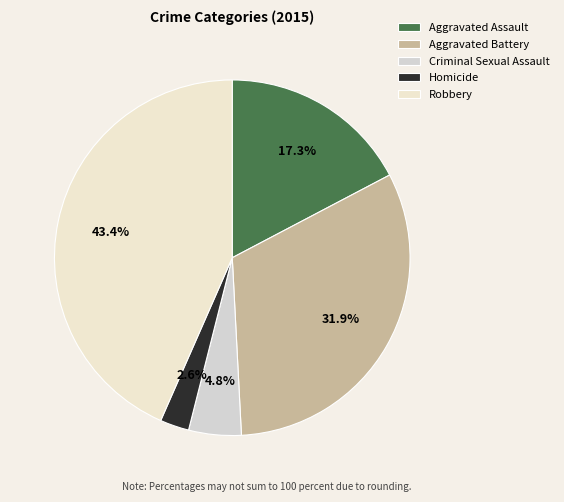

To the nearest percent, what is the average slice percentage?

20%